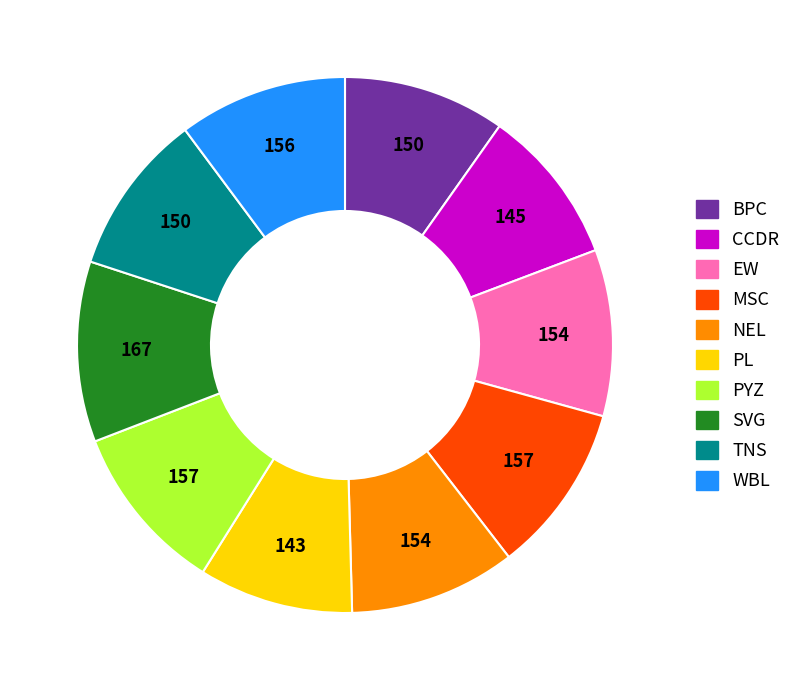

Does PYZ account for over 50% of the chart?

No